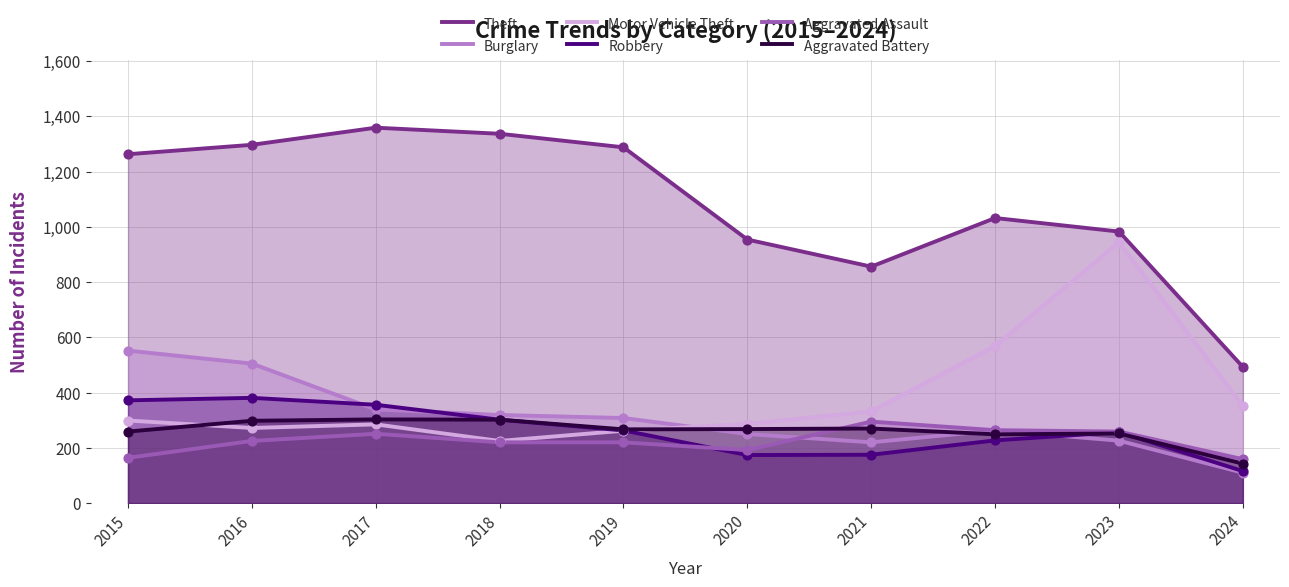

Which series has the largest Y range (max minus min)?

Theft